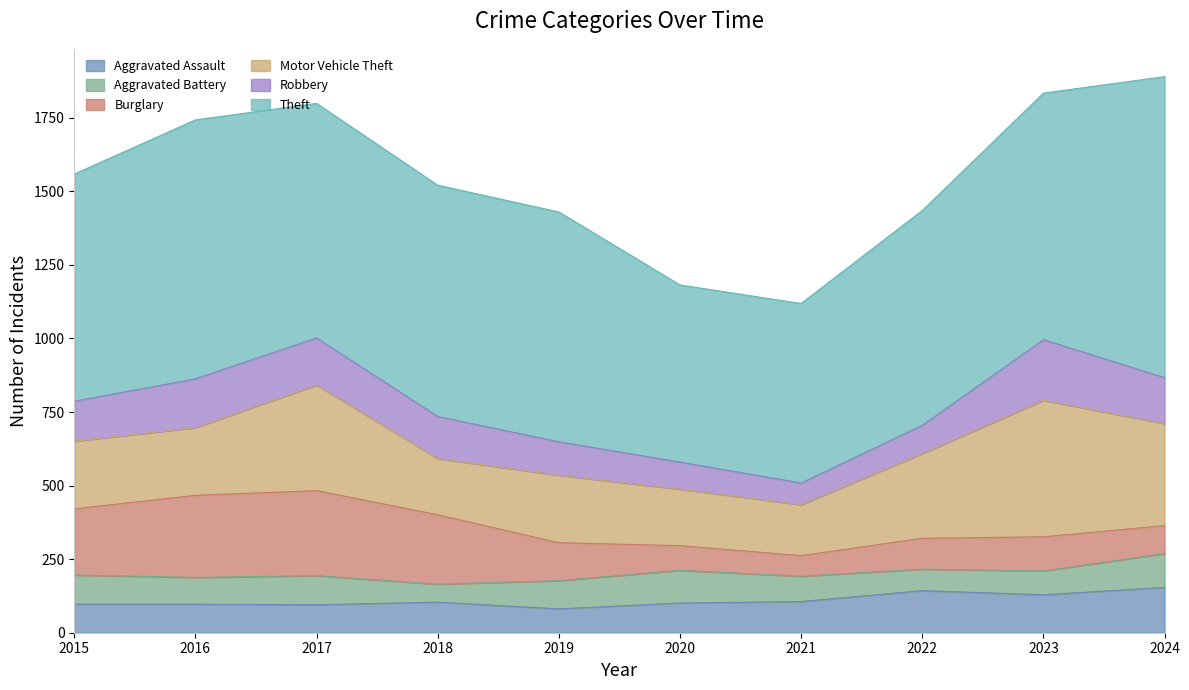

After their last crossing, which series has the higher values: Robbery or Aggravated Assault?

Robbery